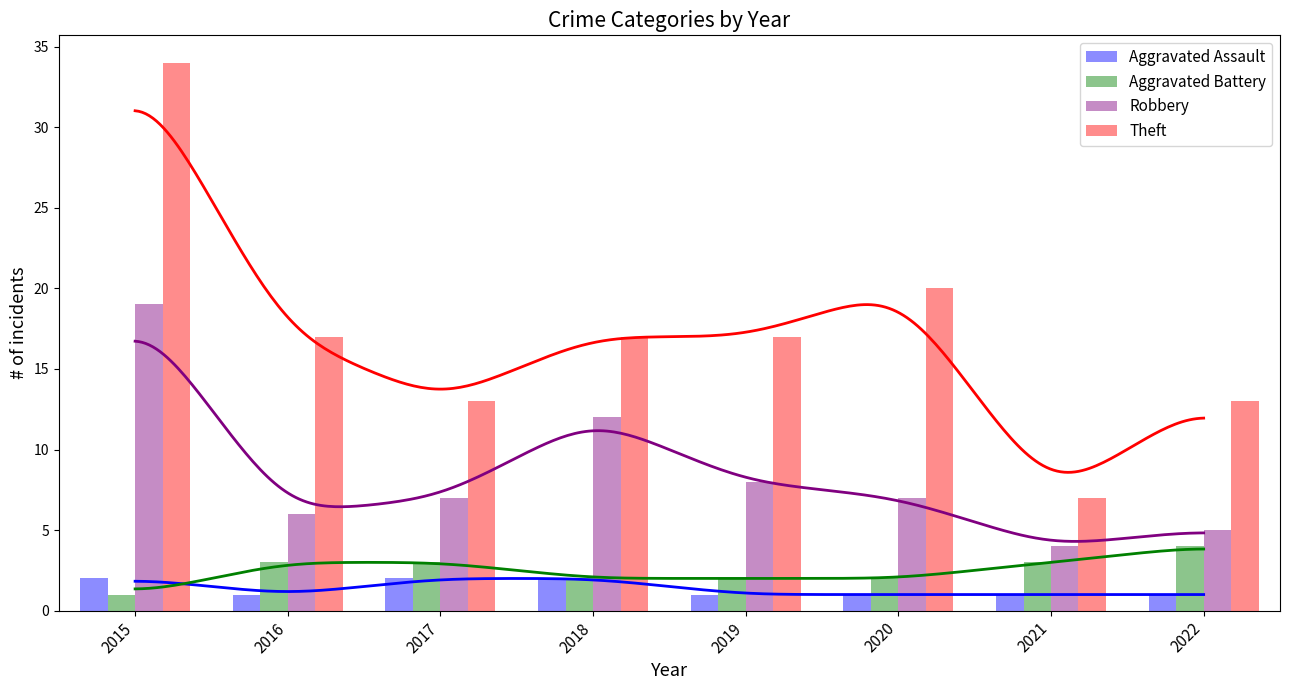

Which has a higher value, 2019 or 2016?

2019